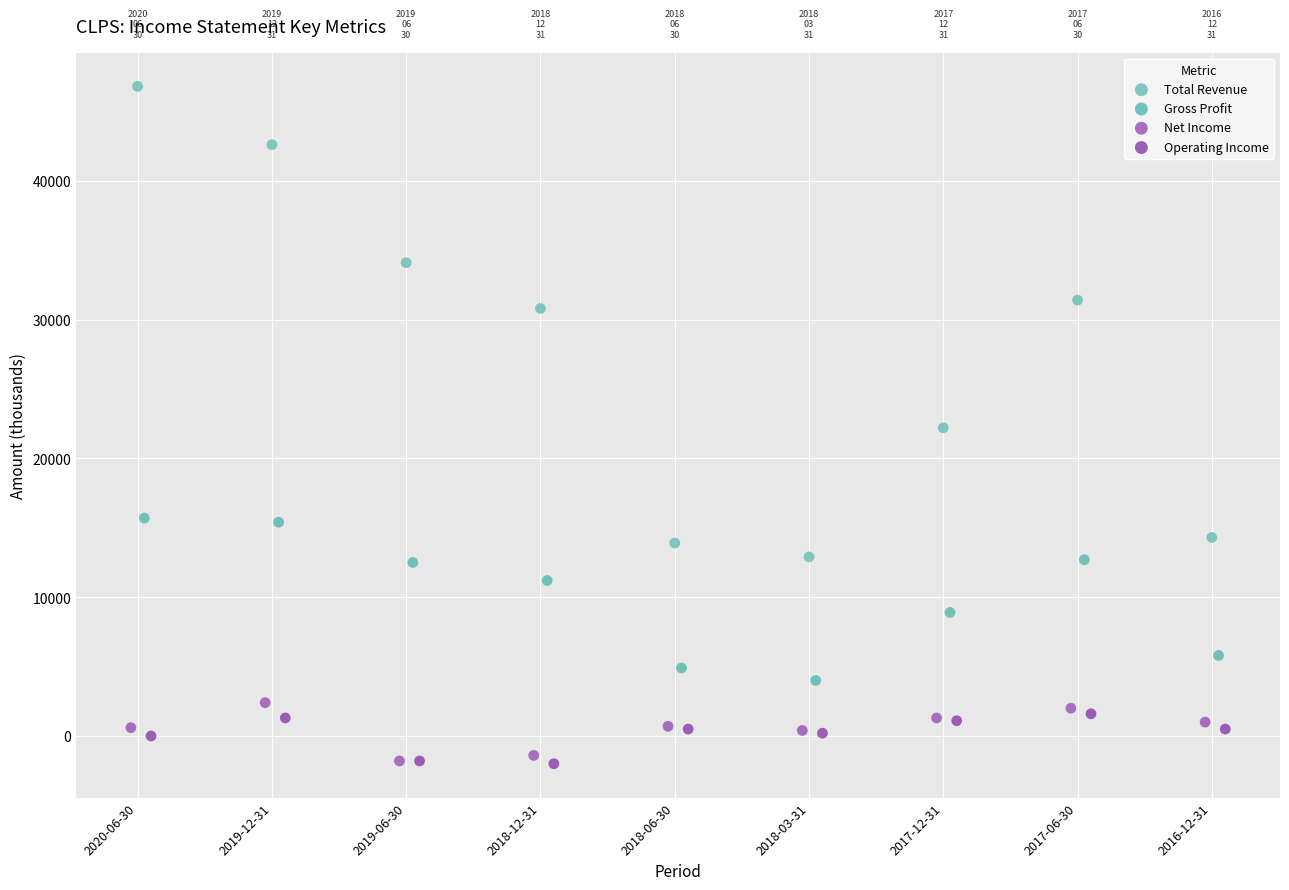

What are all the series names shown in the legend?

Total Revenue, Gross Profit, Net Income, Operating Income